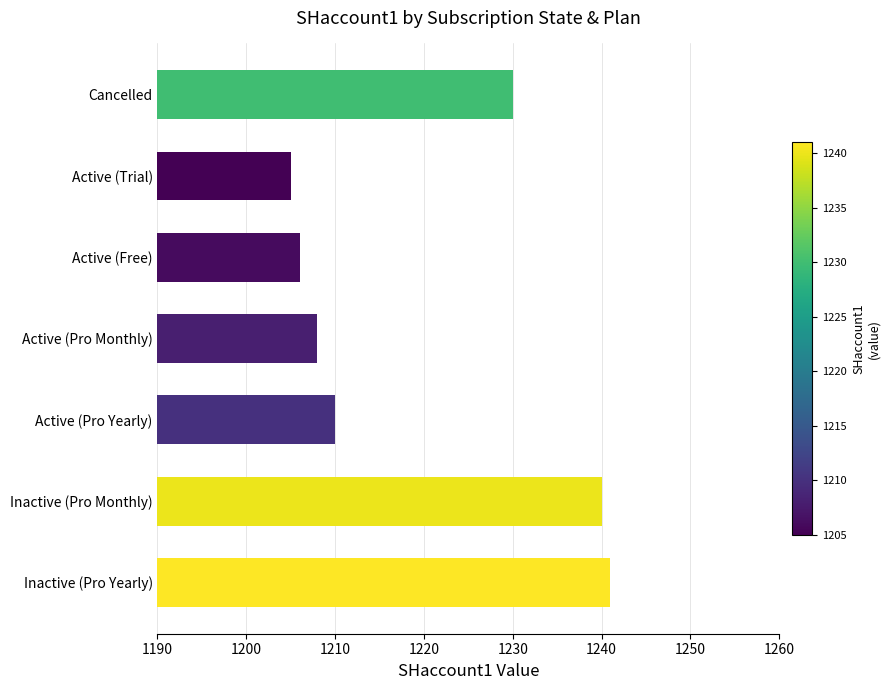

What is the change in value from Active (Trial) to Inactive (Pro Yearly)?

+36